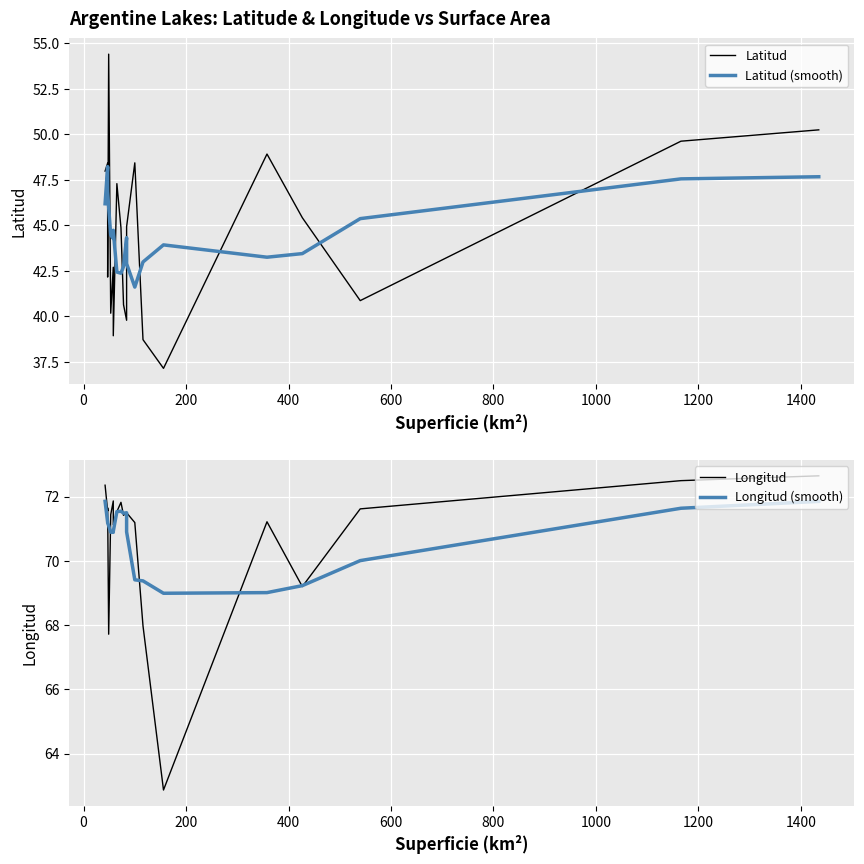

How many data points in Longitud (smooth) are less than 71?

10